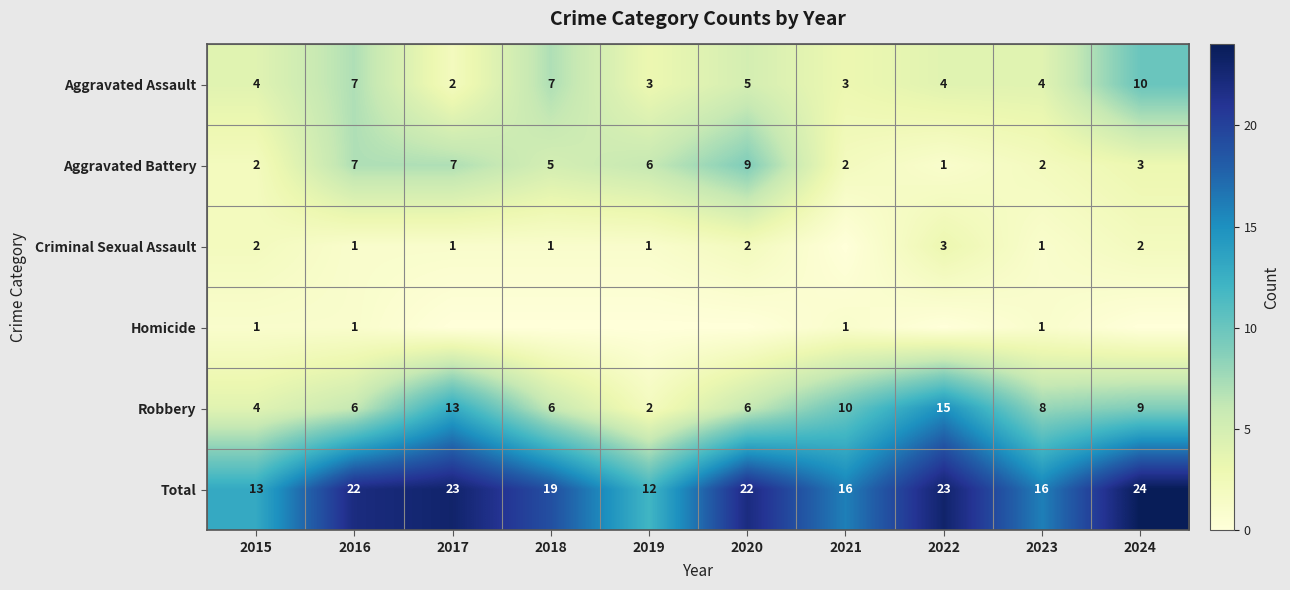

The Aggravated Battery series shows 5 at 2018. True or false?

True